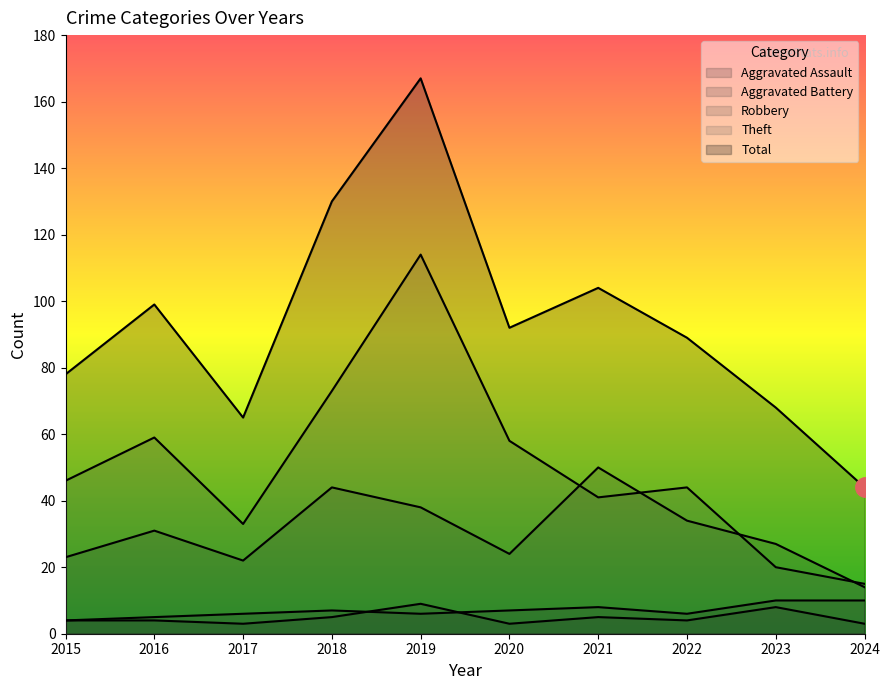

At which label does Total reach its peak?

2019